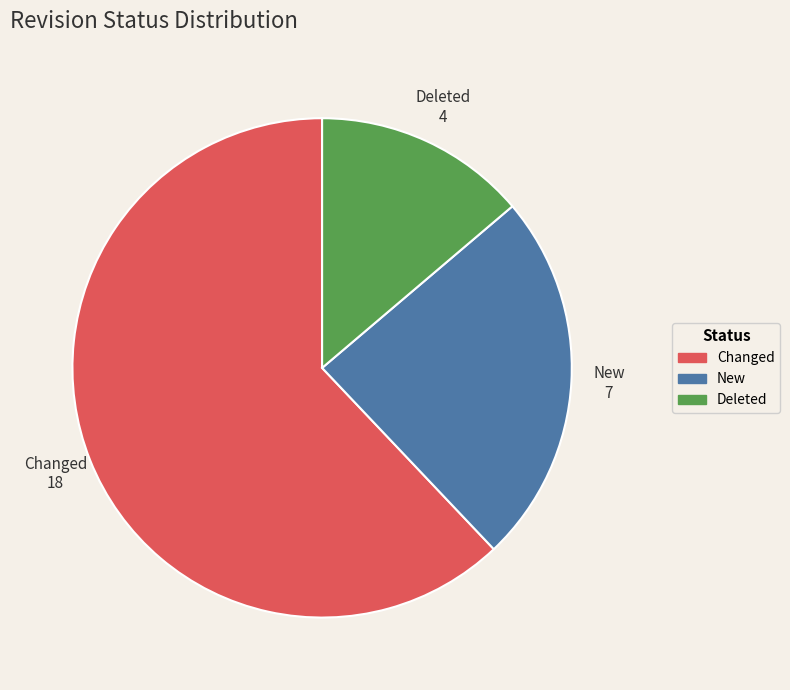

Which has a higher value, Changed or Deleted?

Changed